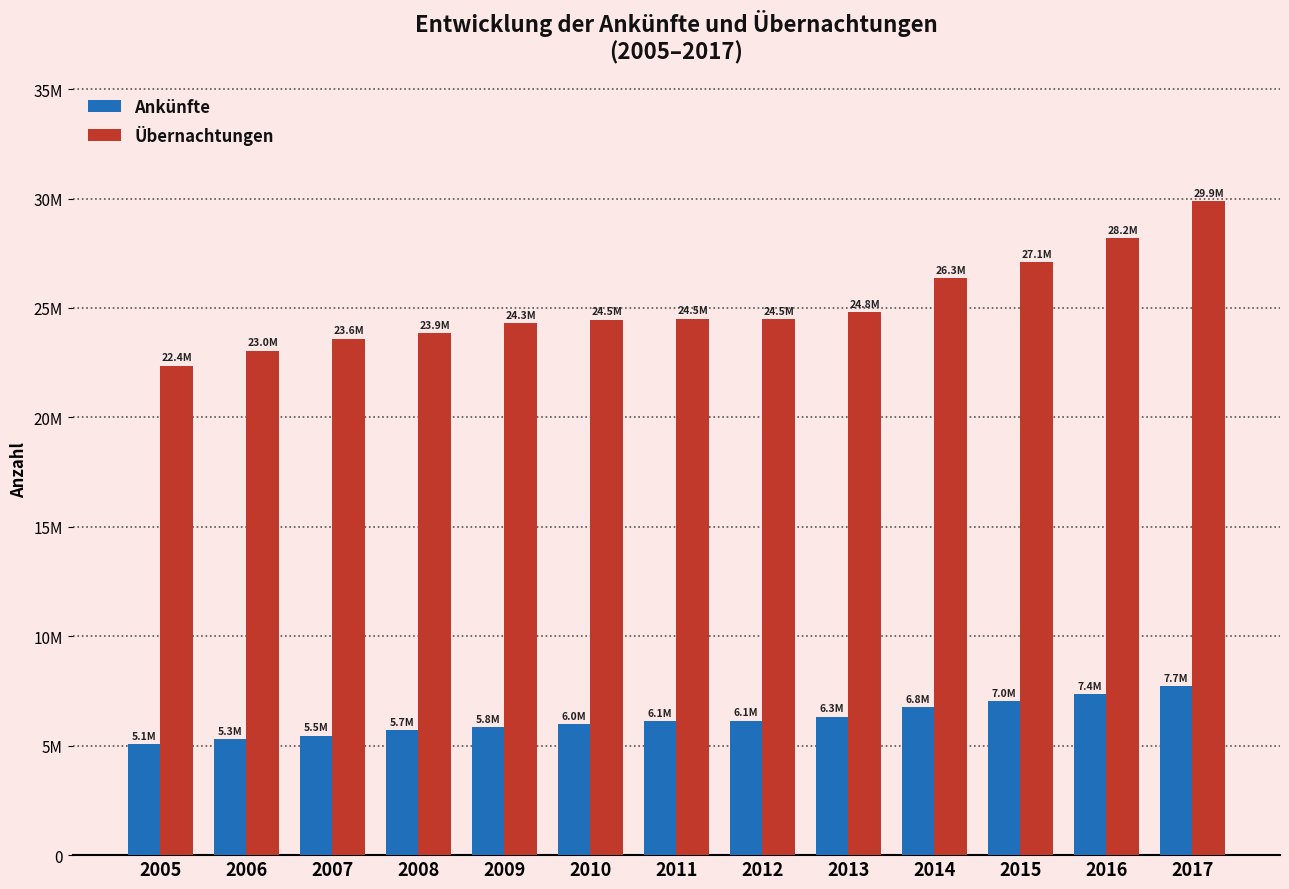

What is the approximate value of Übernachtungen at 2007?

23595061